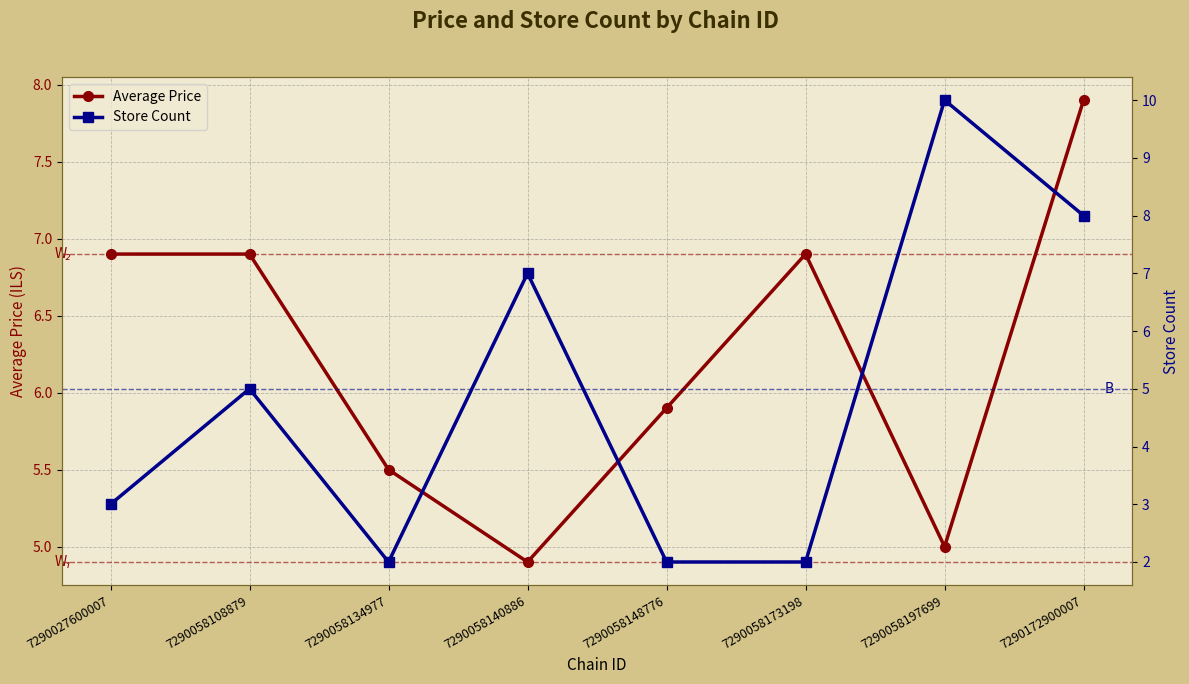

At which category does the chart reach its peak across all series?

7290058197699